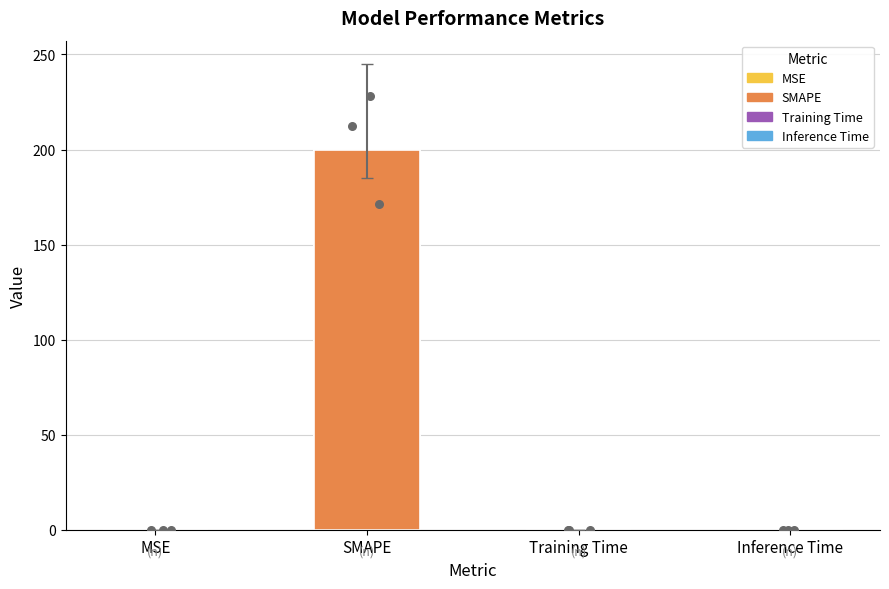

What is the change in value from SMAPE to Inference Time?

-200.0